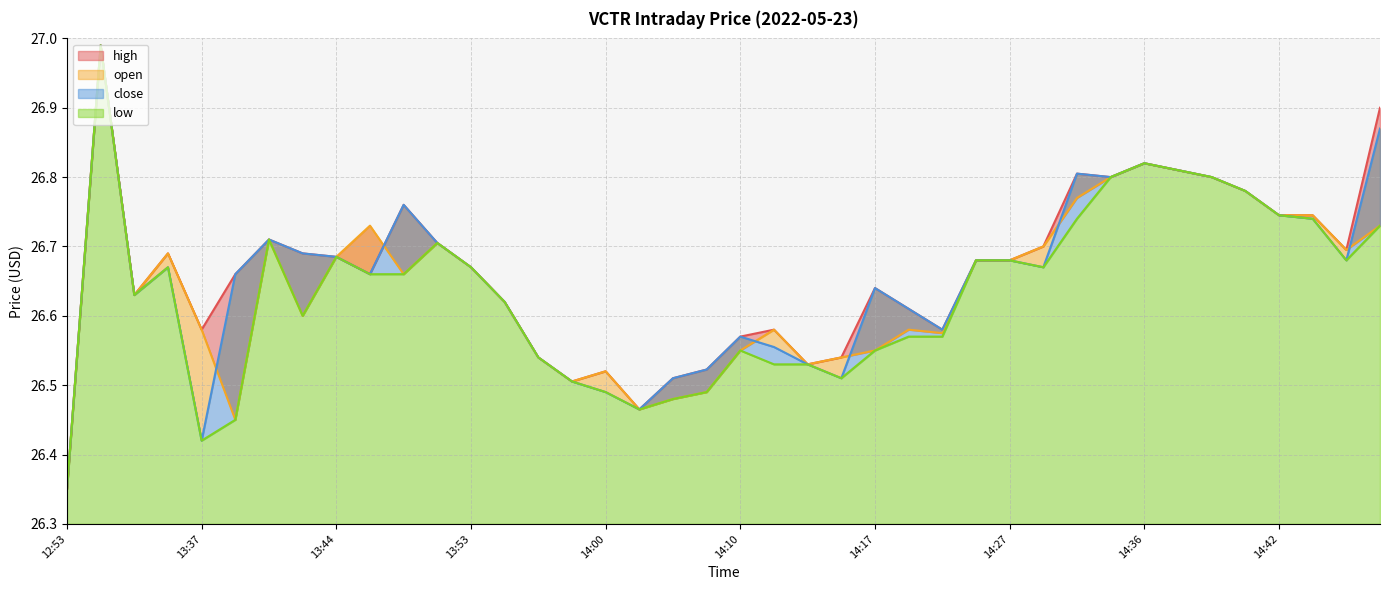

What position from the right is 13:58?

25